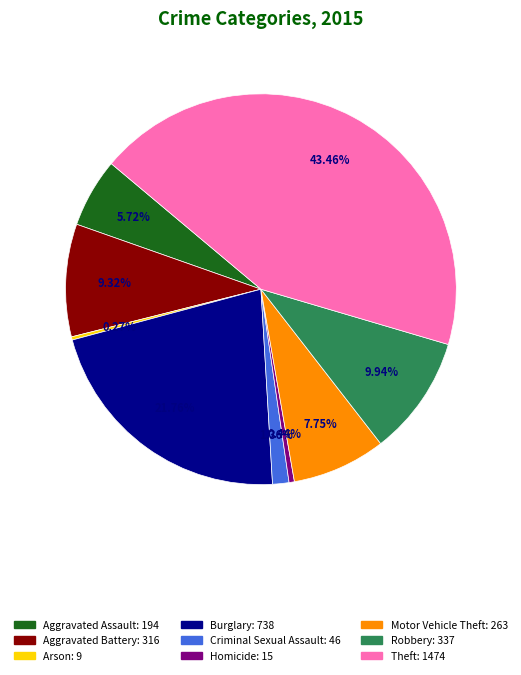

Is there a majority slice in this chart?

No